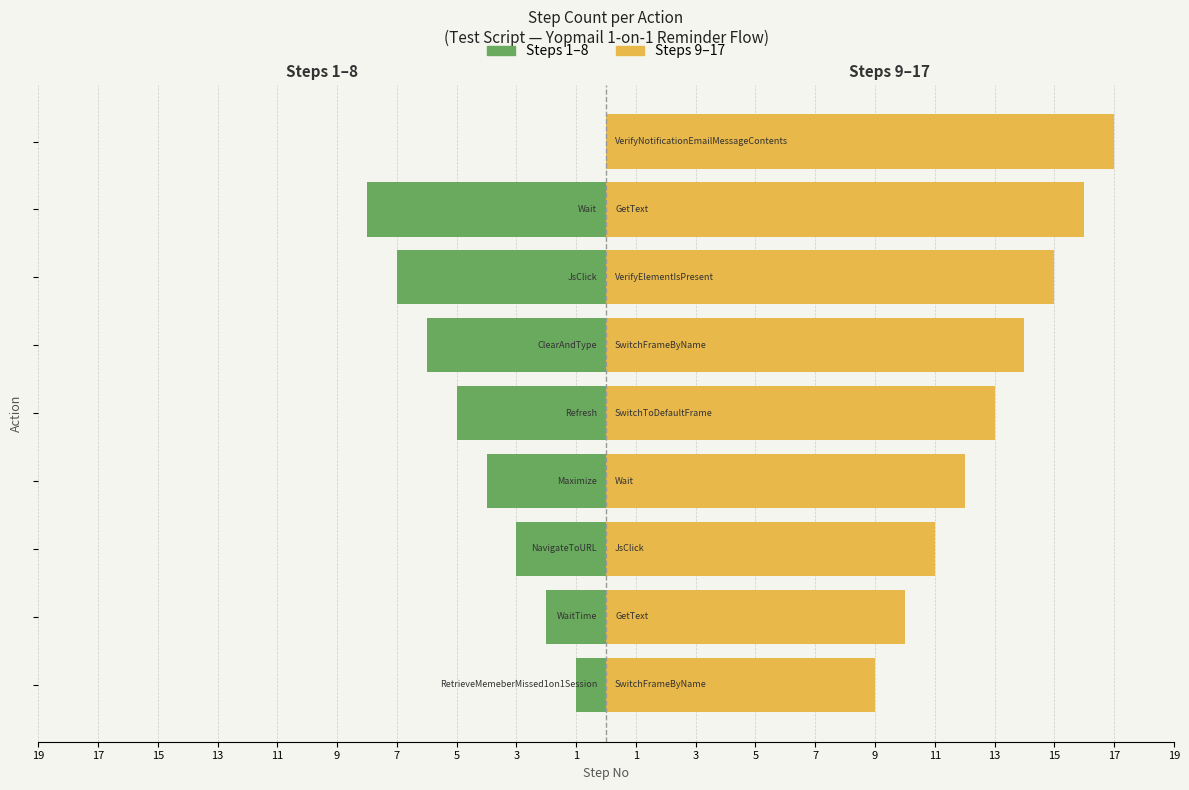

Is the value of Steps 1–8 at 9 greater than the value of Steps 9–17 at 17?

No